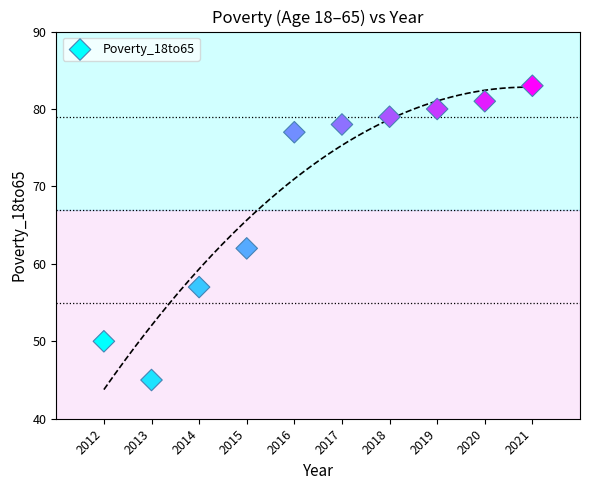

What Y value in the scatter plot is closest to 64?

62